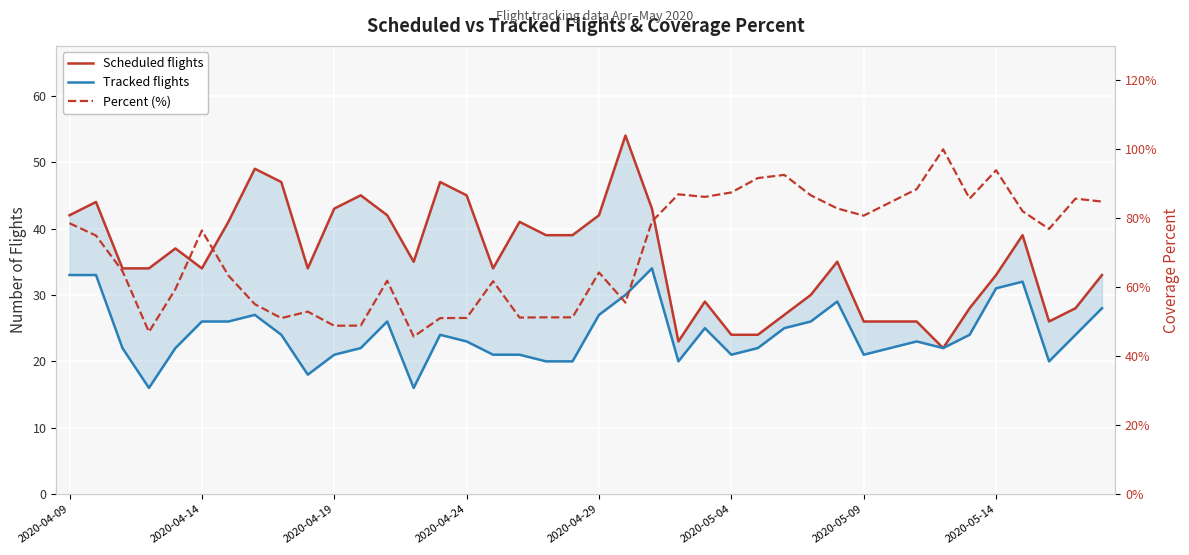

What is the approximate value of Percent (%) at 24?

86.2